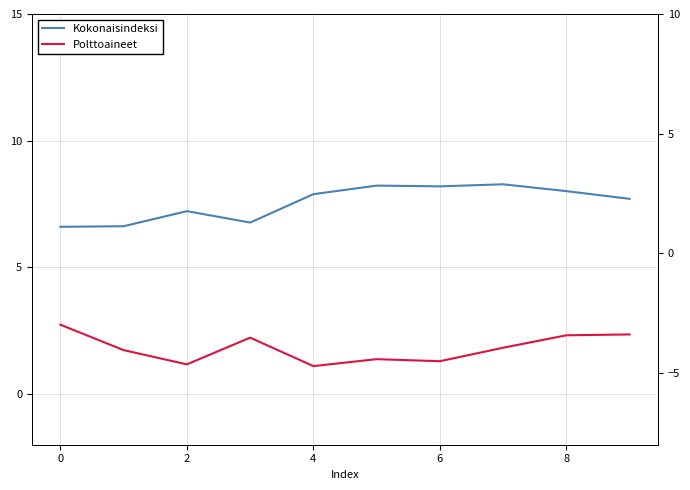

What is the spread (max minus min) of values at 9?

11.1